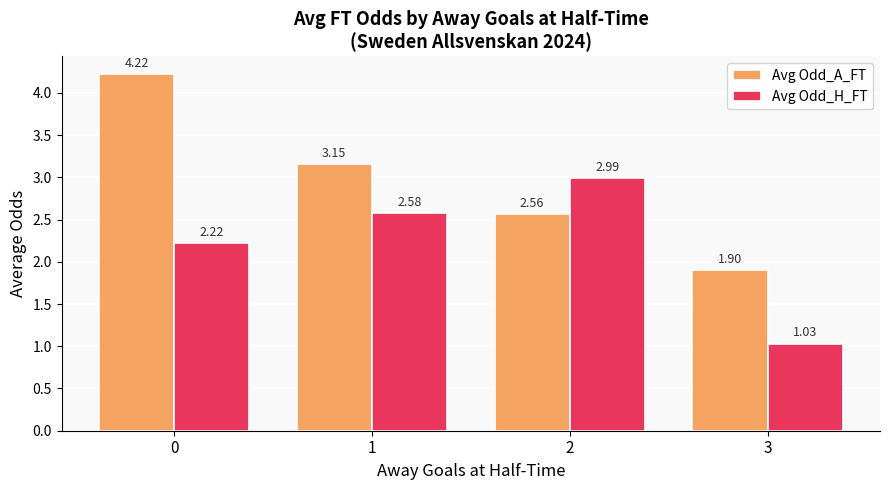

What is the difference between the Avg Odd_A_FT values at 3 and 1?

1.3